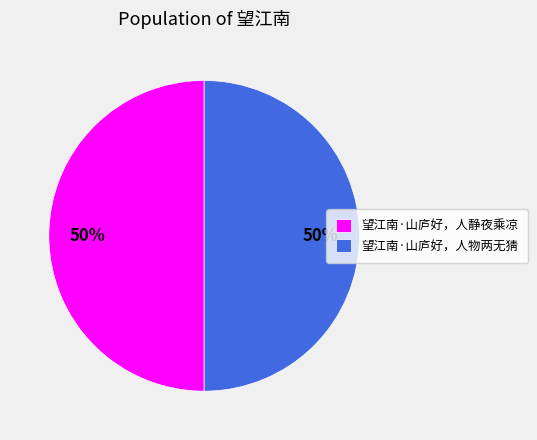

How many slices are in this pie chart?

2